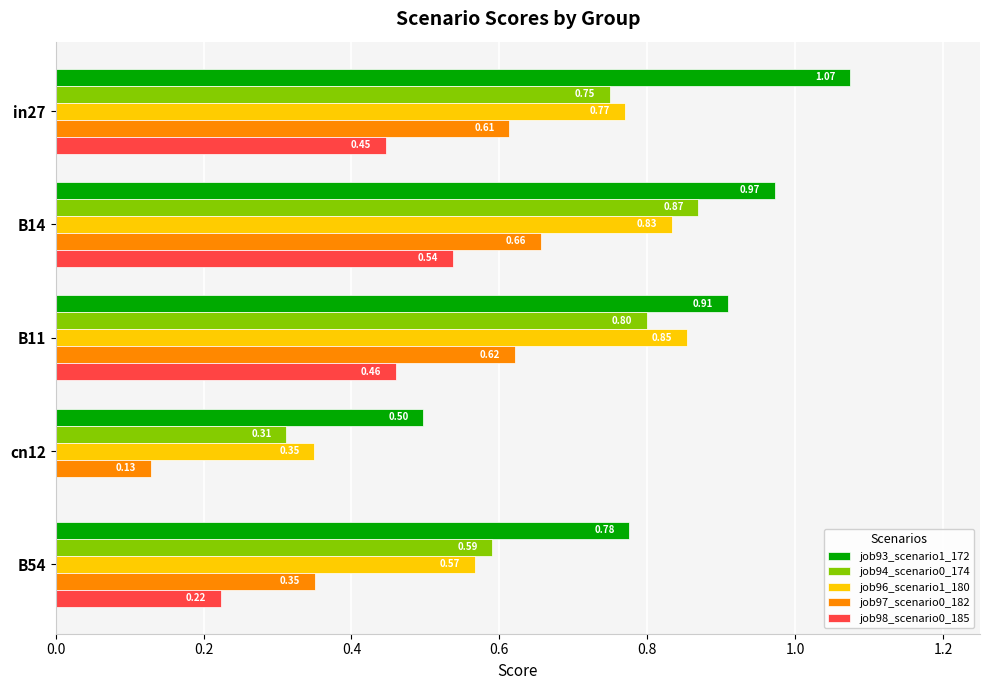

What is the total value across all series at cn12?

1.3